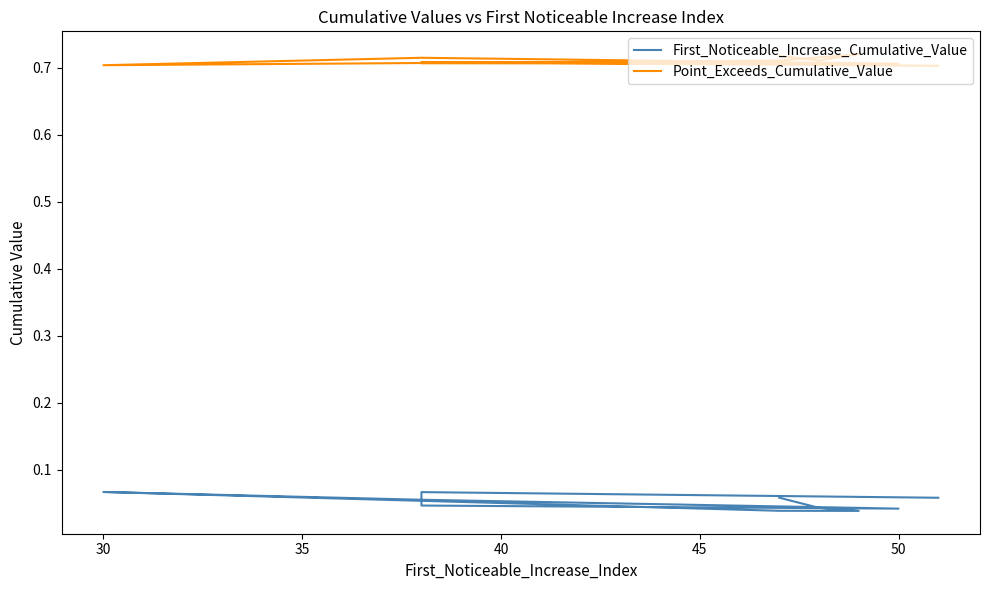

Is it true that First_Noticeable_Increase_Cumulative_Value equals 0.0 at 50?

True